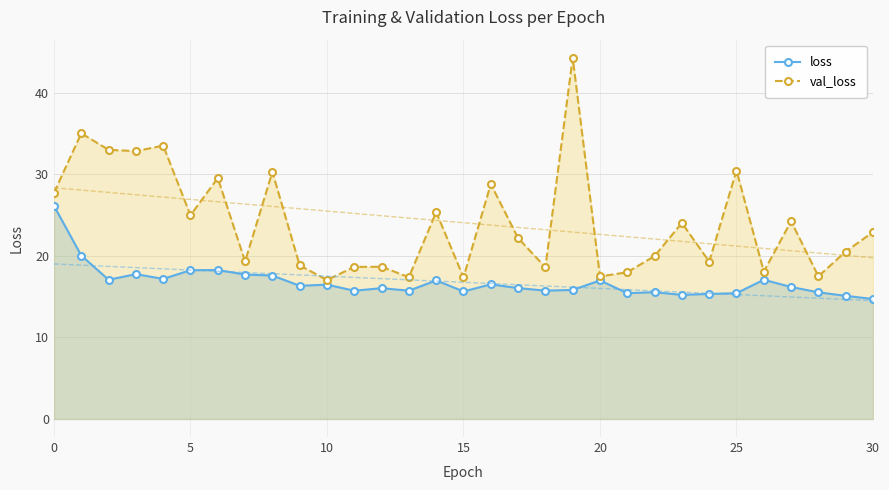

What value does the val_loss series have at 13?

17.4